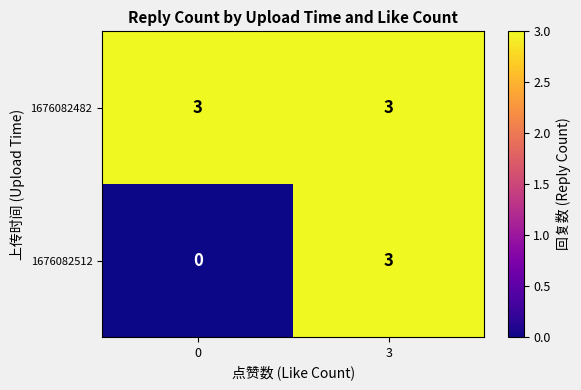

What is the difference between the maximum and minimum values in the 1676082512 series?

3